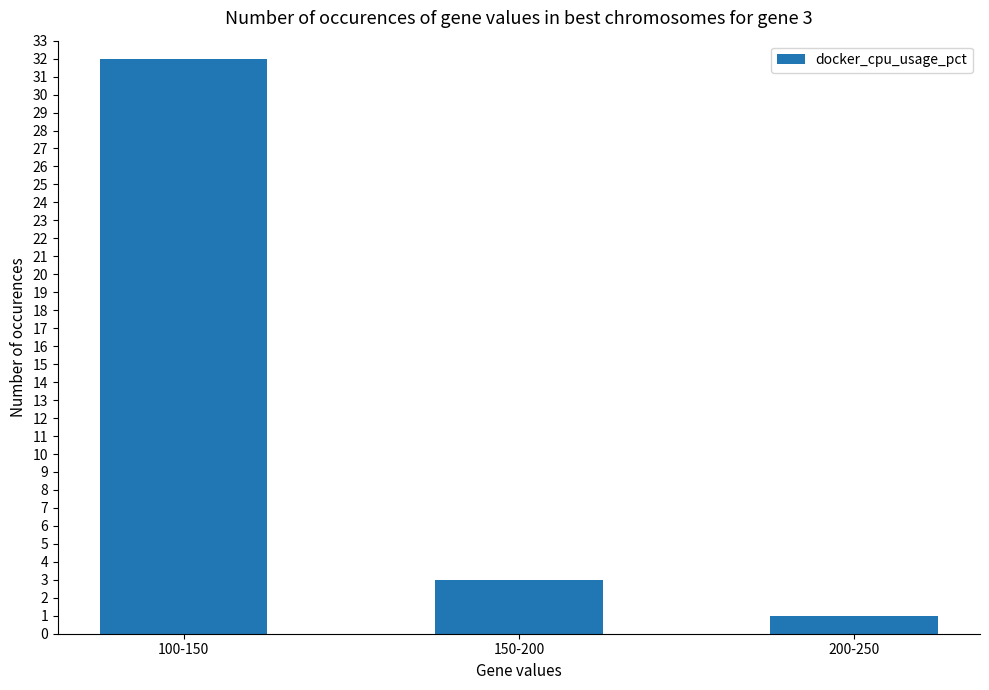

Which label corresponds to the largest value in the chart?

100-150